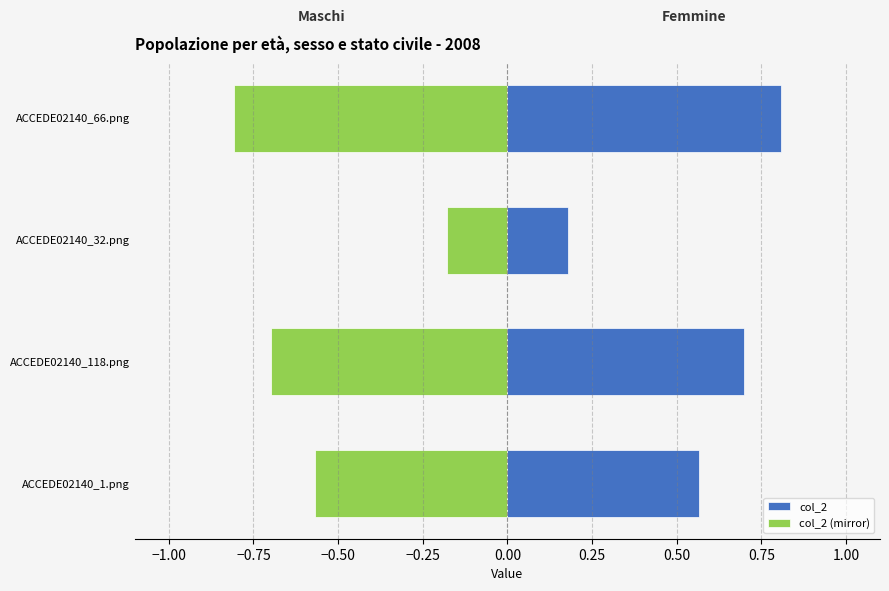

What are all the series names shown in the legend?

col_2, col_2 (mirror)